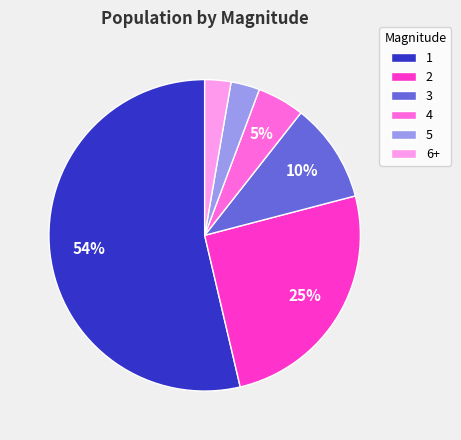

To the nearest percent, what is the difference between the 1 and 6+ slice percentages?

51%